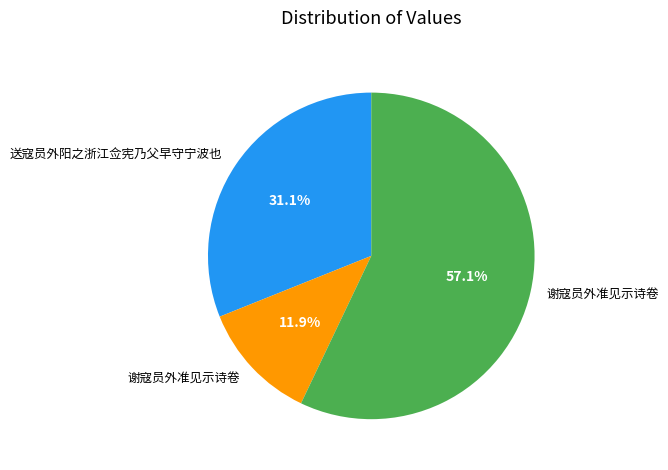

Does any single category account for the majority?

Yes